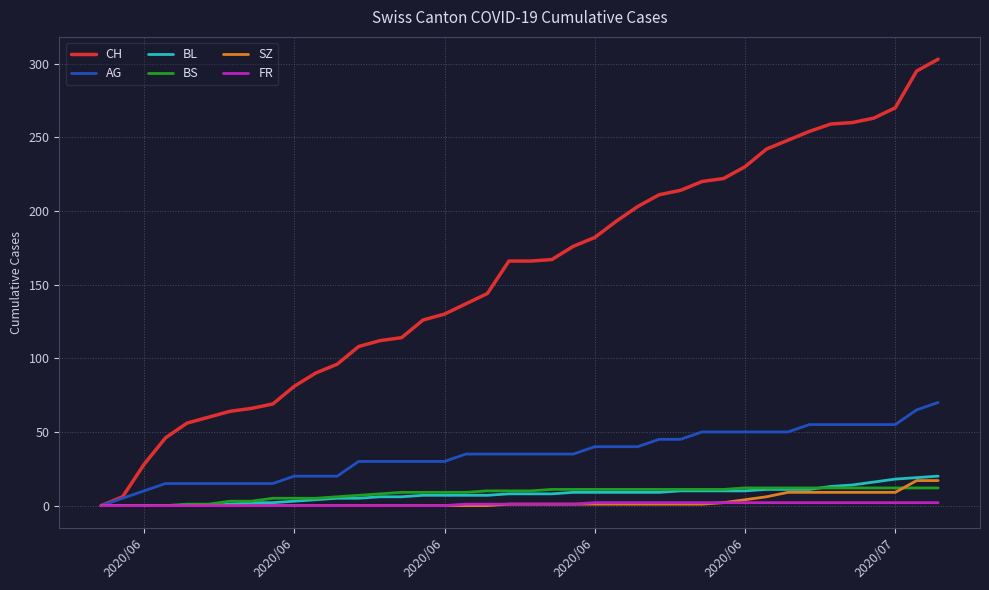

Which series has the largest range (max minus min)?

CH